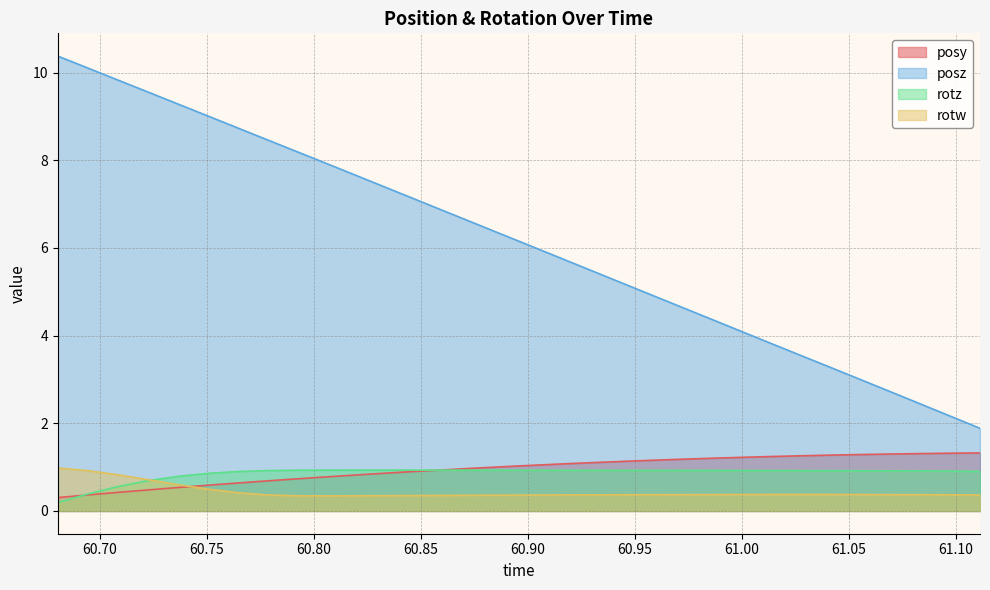

True or false: posz and posy intersect in this chart.

False